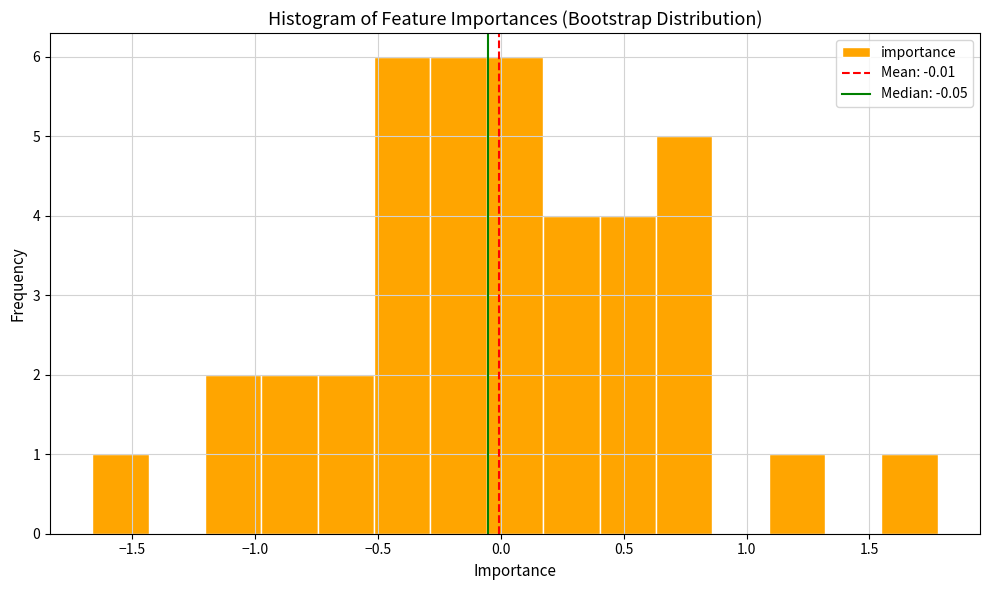

Reading left to right, list every bar in this chart as the range it spans on the x-axis followed by its height. Neither the bar edges nor the heights are printed on the chart, so give them approximately, as read against the axes.

-1.65 to -1.45: 1
-1.45 to -1.20: 0
-1.20 to -1.00: 2
-1.00 to -0.75: 2
-0.75 to -0.50: 2
-0.50 to -0.30: 6
-0.30 to -0.05: 6
-0.05 to 0.15: 6
0.15 to 0.40: 4
0.40 to 0.65: 4
0.65 to 0.85: 5
0.85 to 1.10: 0
1.10 to 1.30: 1
1.30 to 1.55: 0
1.55 to 1.80: 1